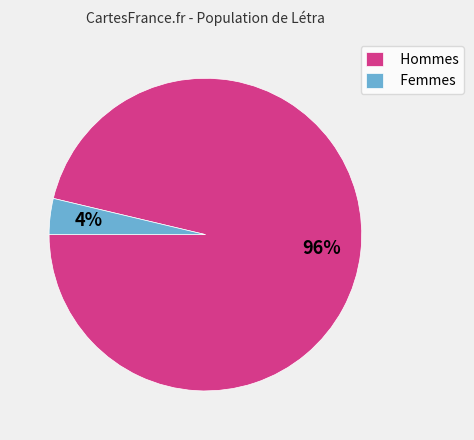

Is it true that Femmes is 4% of the pie?

True